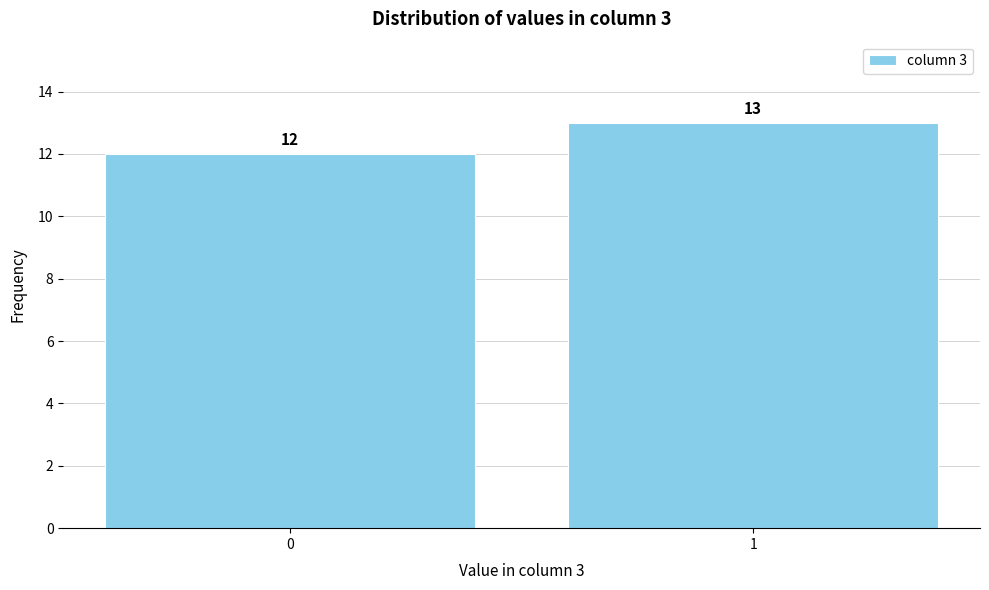

Reading left to right, extract all data points from this chart.

0=12	1=13